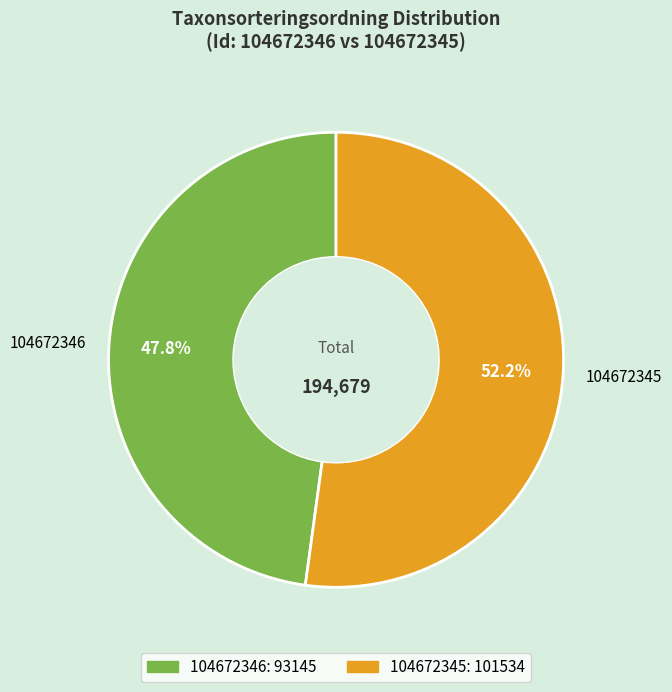

How many slices are in this pie chart?

2